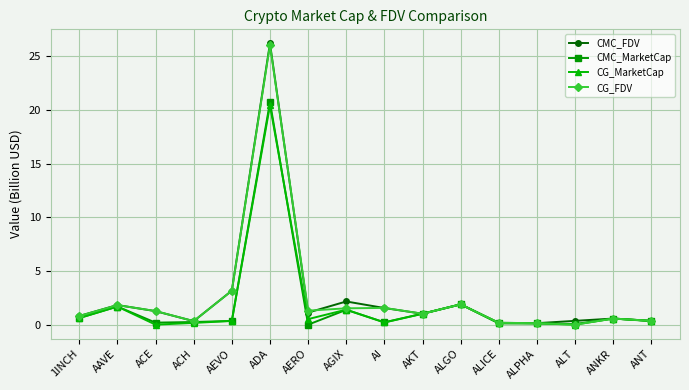

True or false: CMC_MarketCap has more than 2 interior local peaks.

True